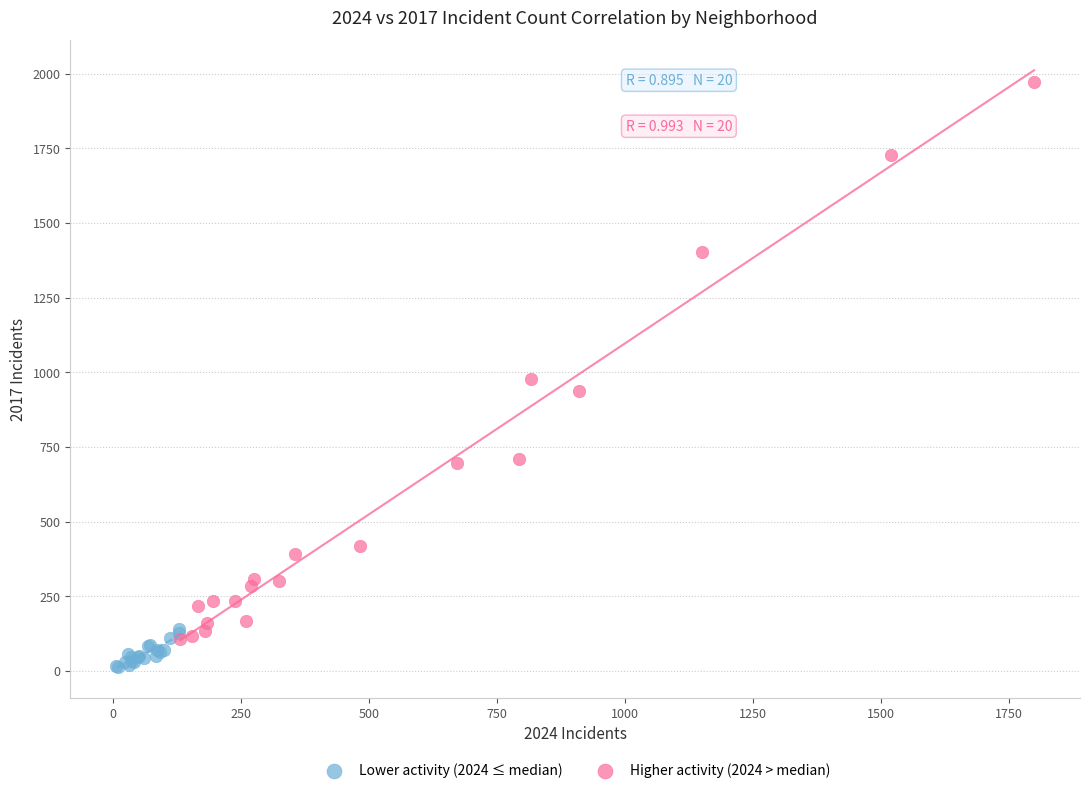

What are all the series names shown in the legend?

Lower activity (2024 ≤ median), Higher activity (2024 > median)